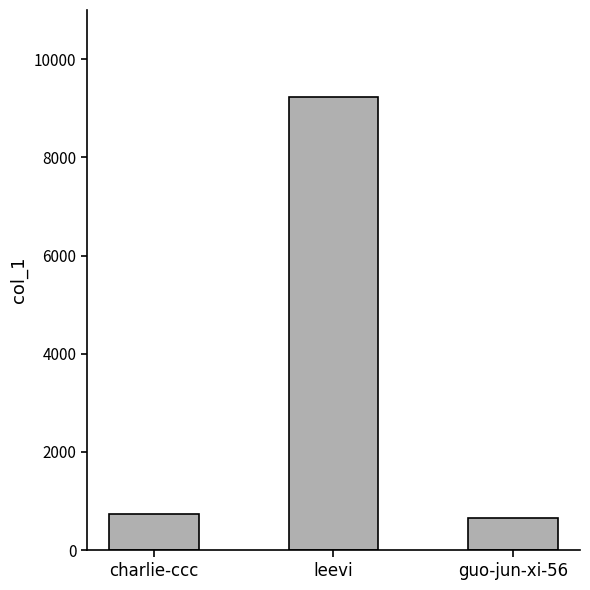

What is the minimum value shown in the chart?

649